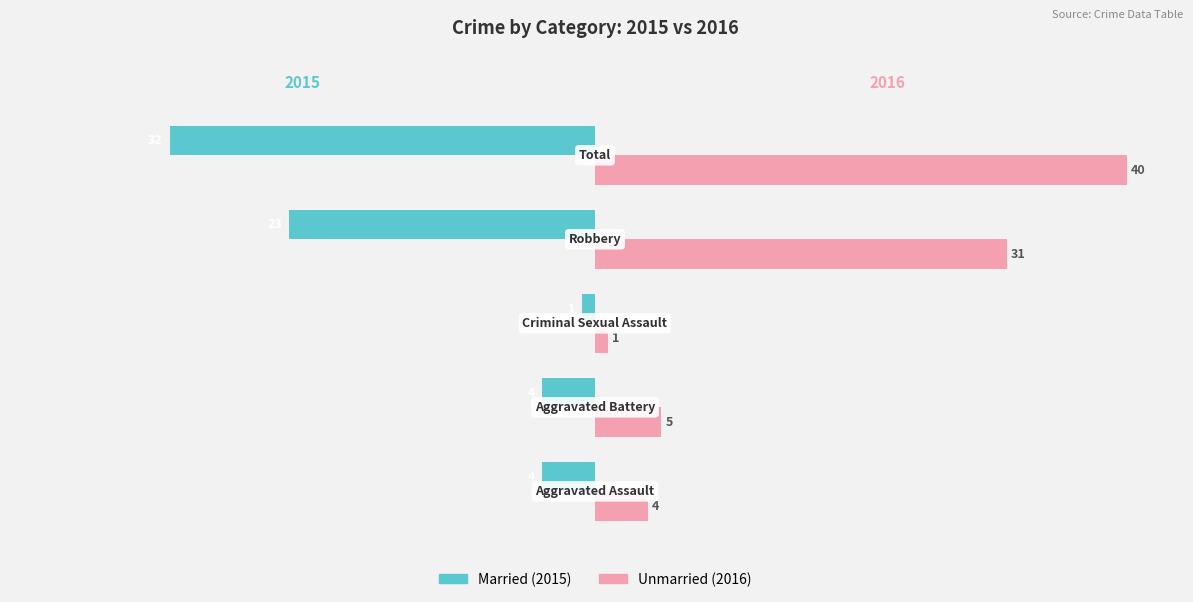

What is the greatest value displayed?

40